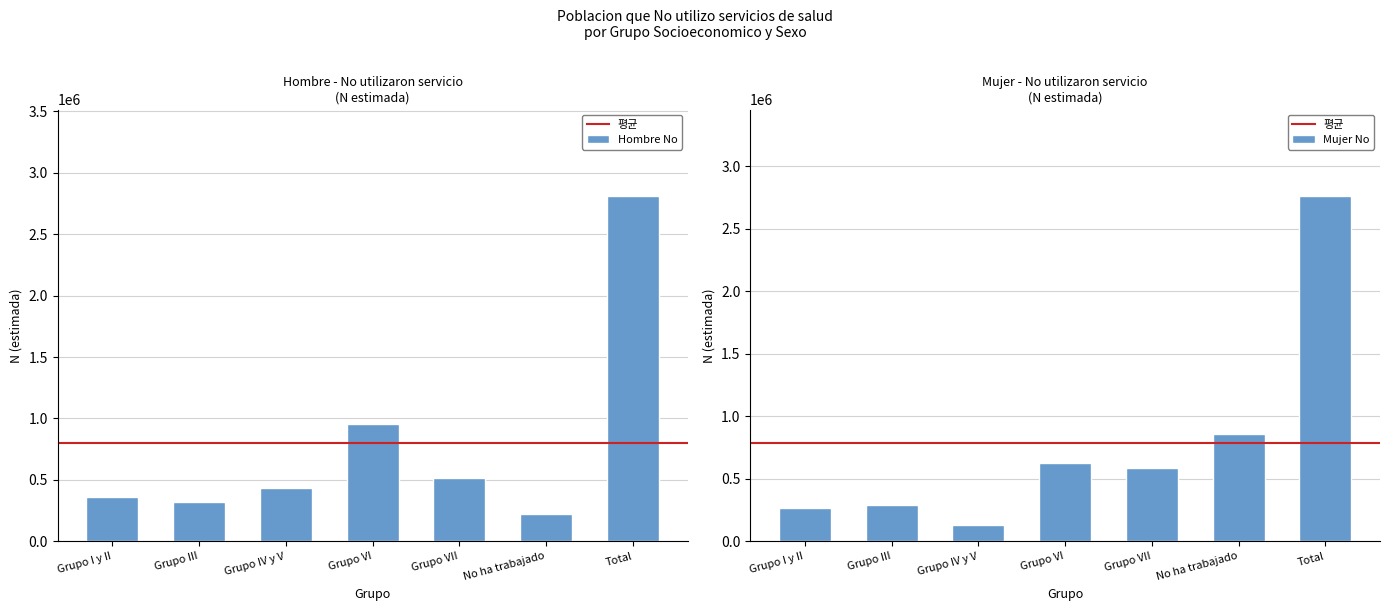

Which category has the highest value in the Mujer No series?

Total